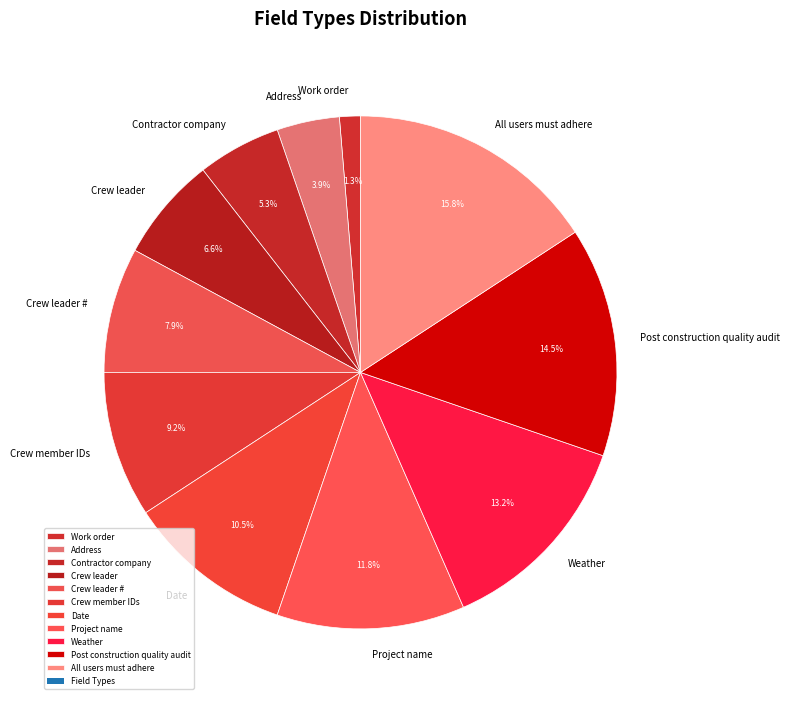

To the nearest percent, what portion does Weather represent?

13%